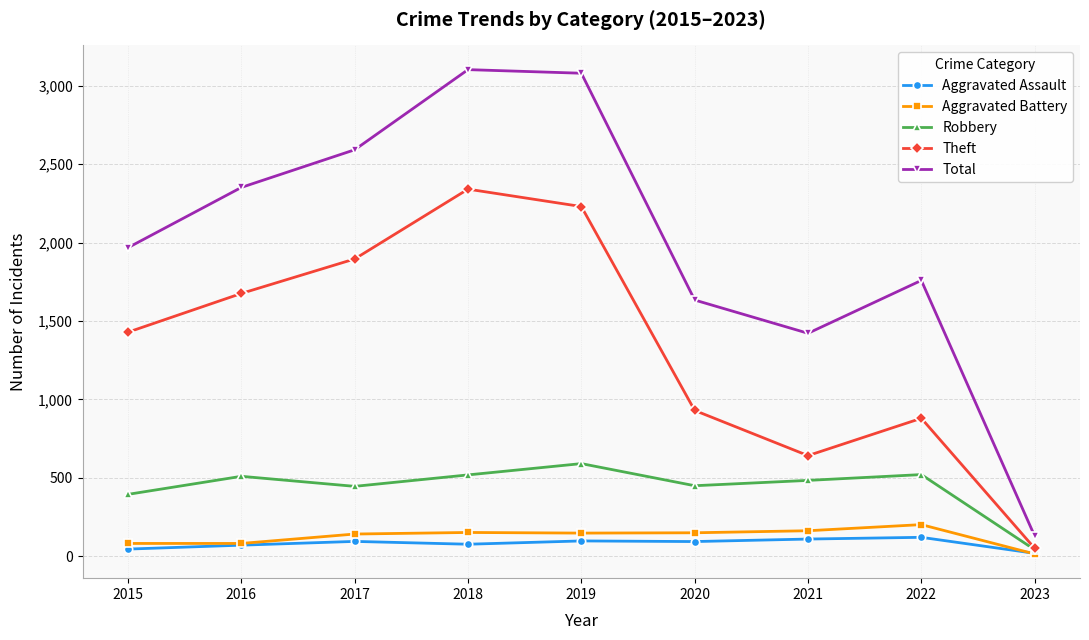

Read the Theft value at 2020.

930